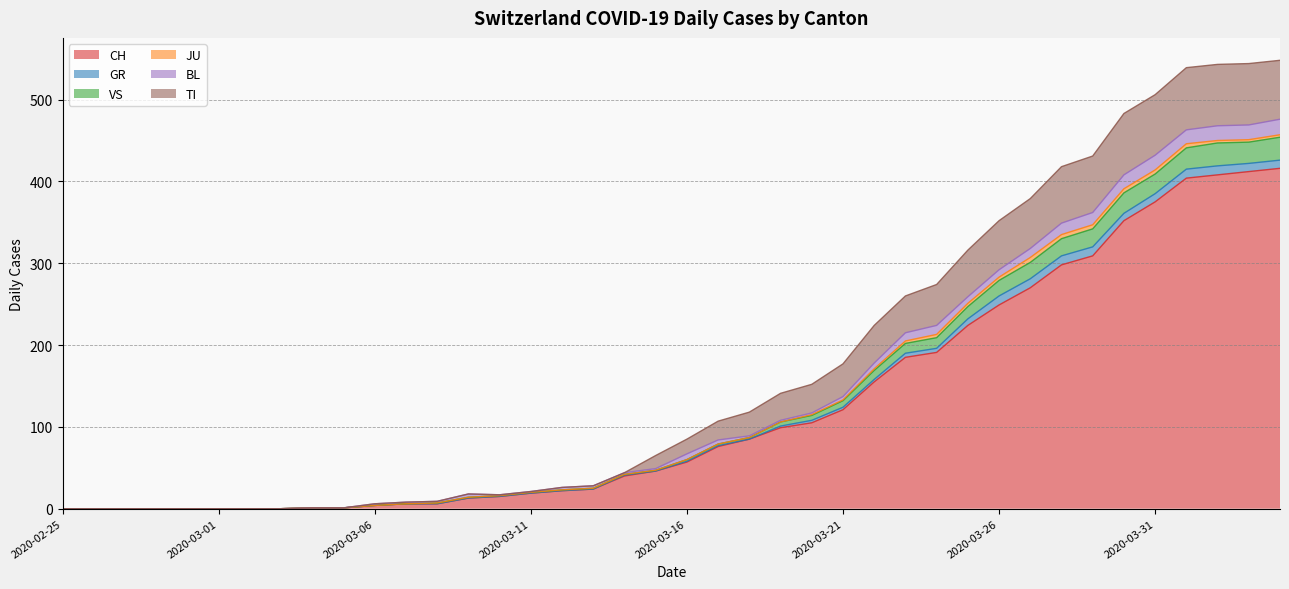

True or false: VS and CH cross at least once.

False